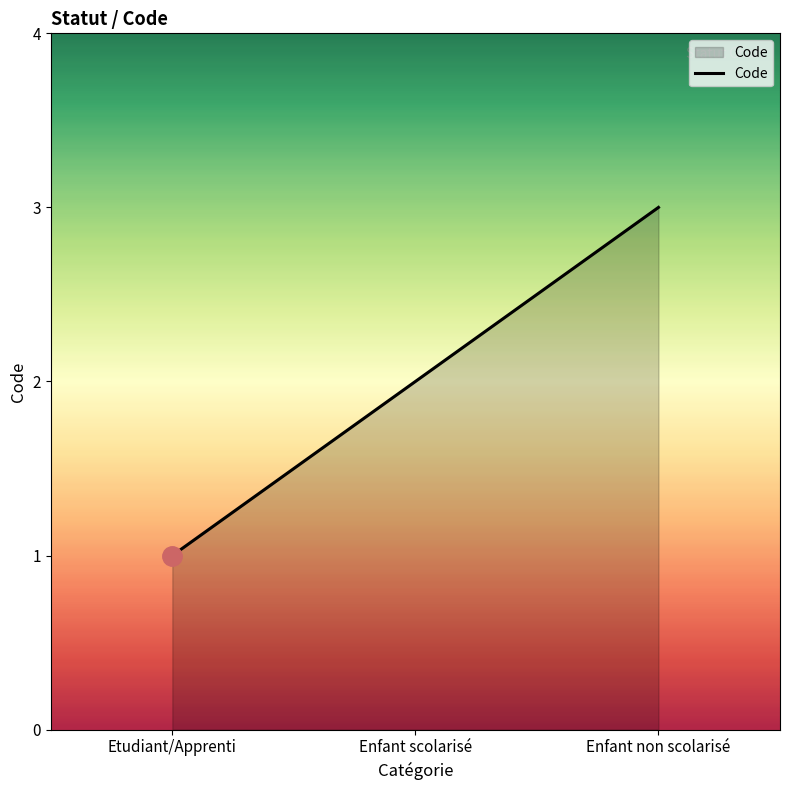

Is it true that the value at Enfant scolarisé is 2?

True